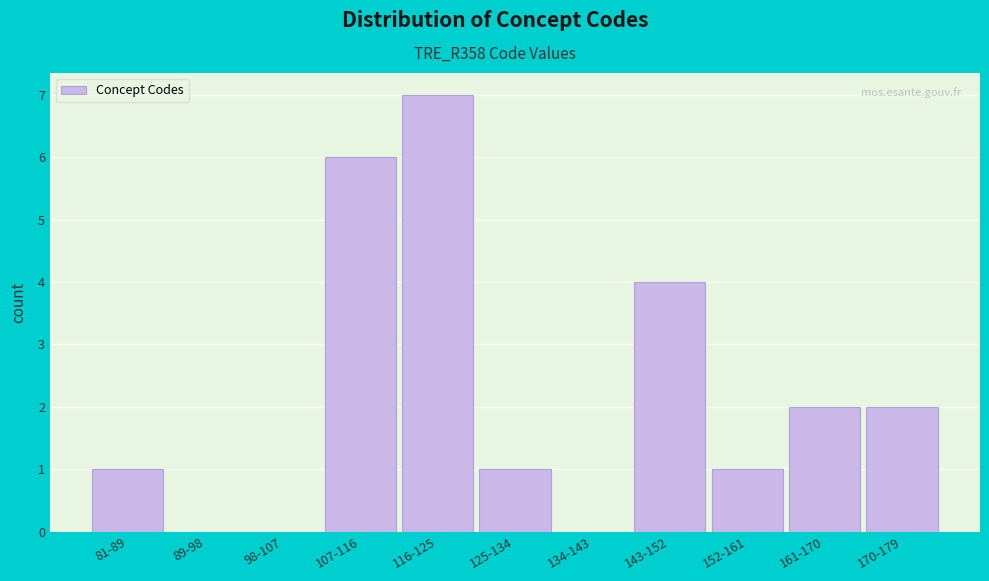

Reading left to right, transcribe all the data shown in this chart.

81-89=1	89-98=0	98-107=0	107-116=6	116-125=7	125-134=1	134-143=0	143-152=4	152-161=1	161-170=2	170-179=2